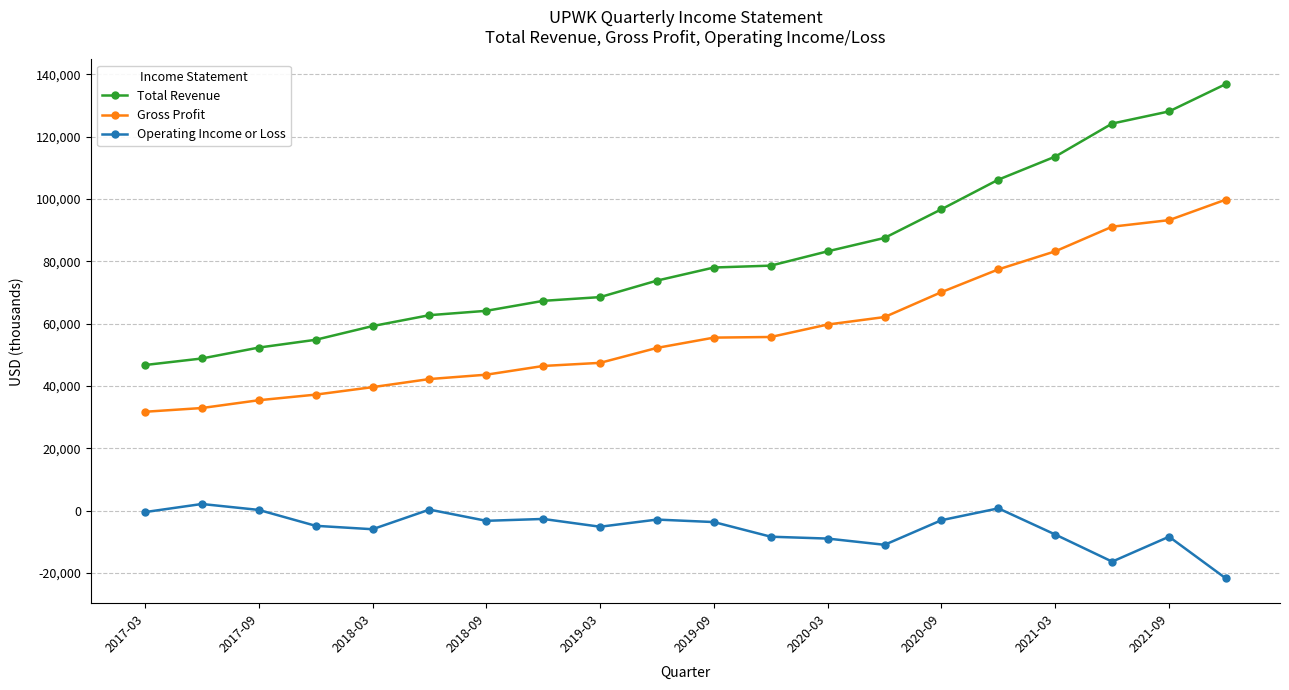

Which series has the largest range (max minus min)?

Total Revenue